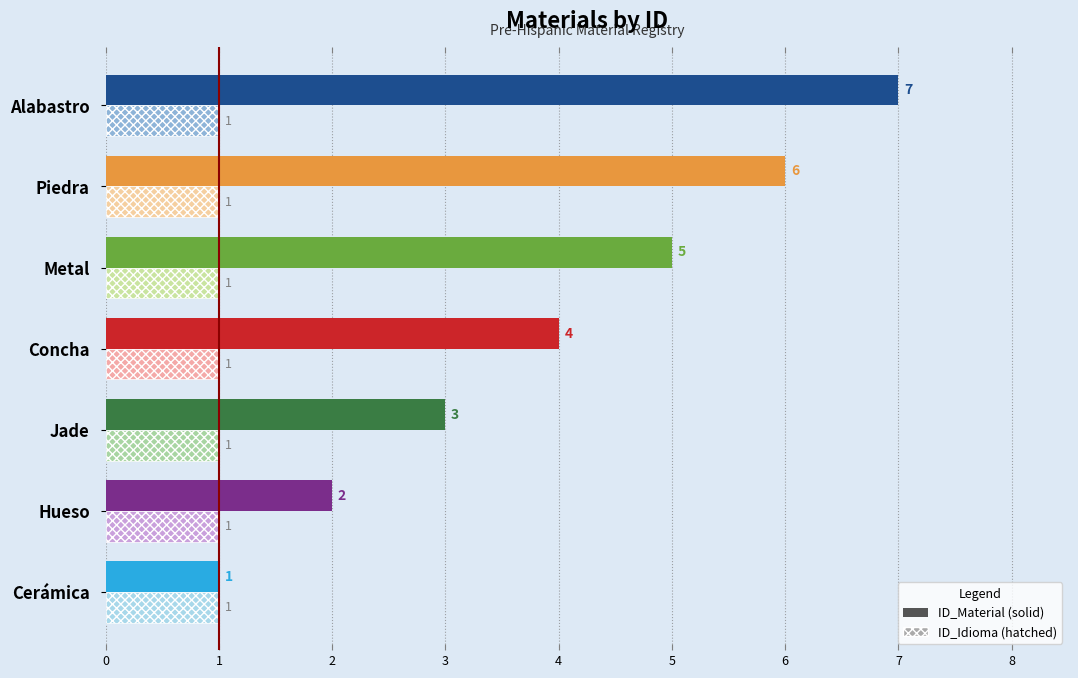

At which category does the chart reach its peak across all series?

Alabastro